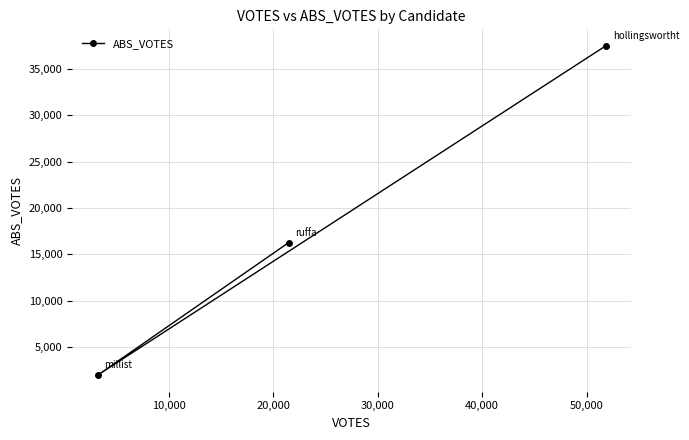

What is the difference between the maximum and second lowest values?

21219